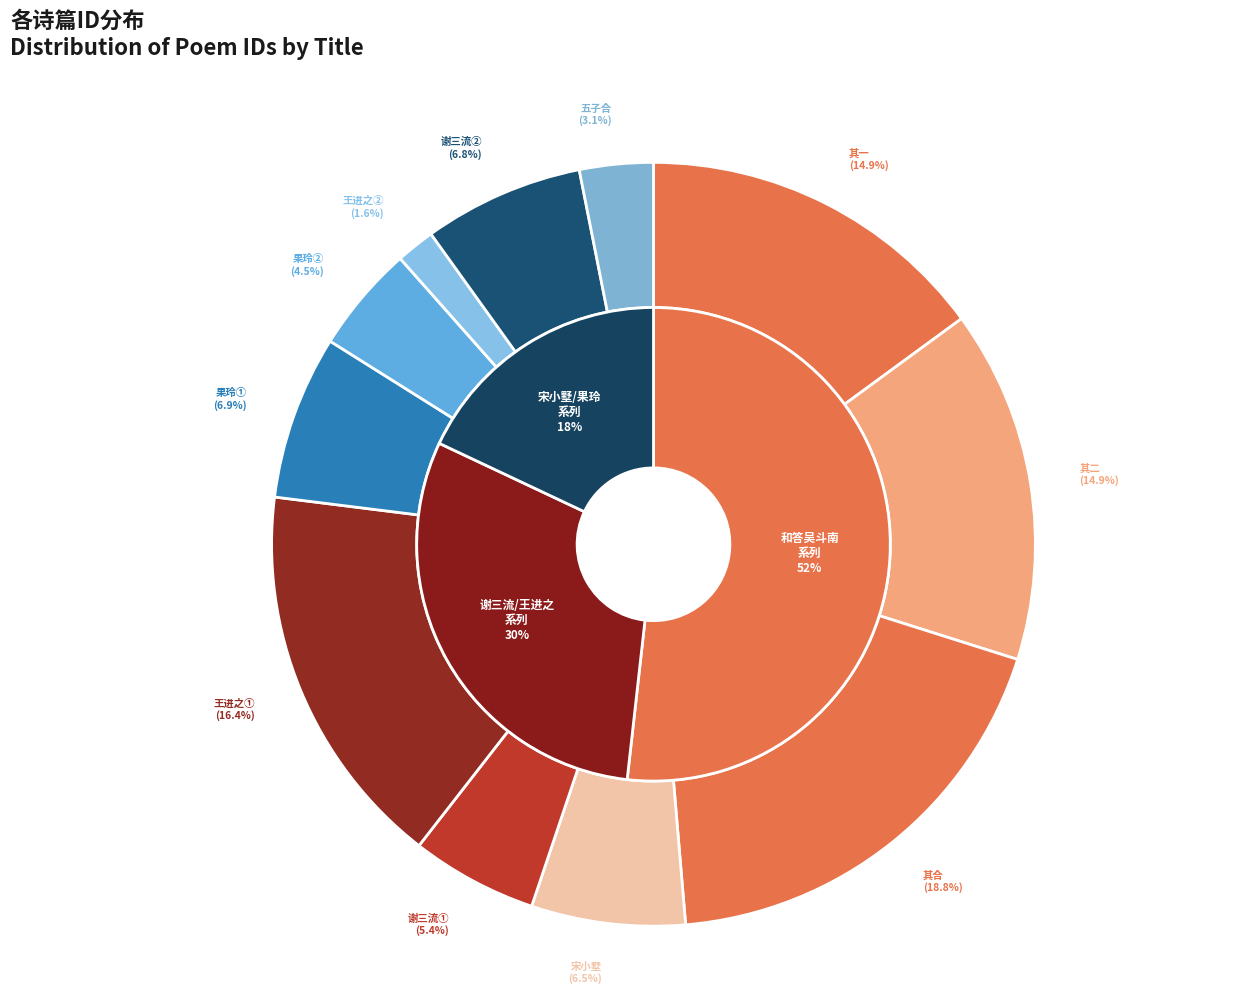

Does 和答吴斗南中秋见怀并约王子合见过 account for over 50% of the chart?

No